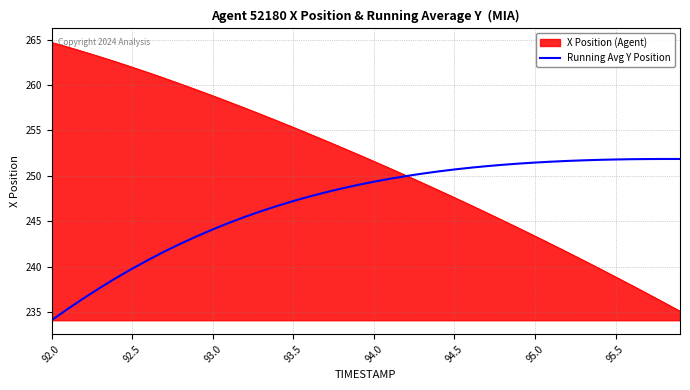

Which series has the widest spread of values?

X Position (Agent)